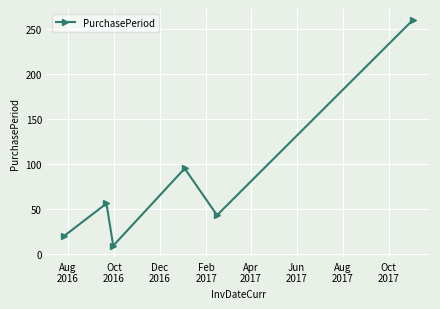

What is the minimum value shown in the chart?

9